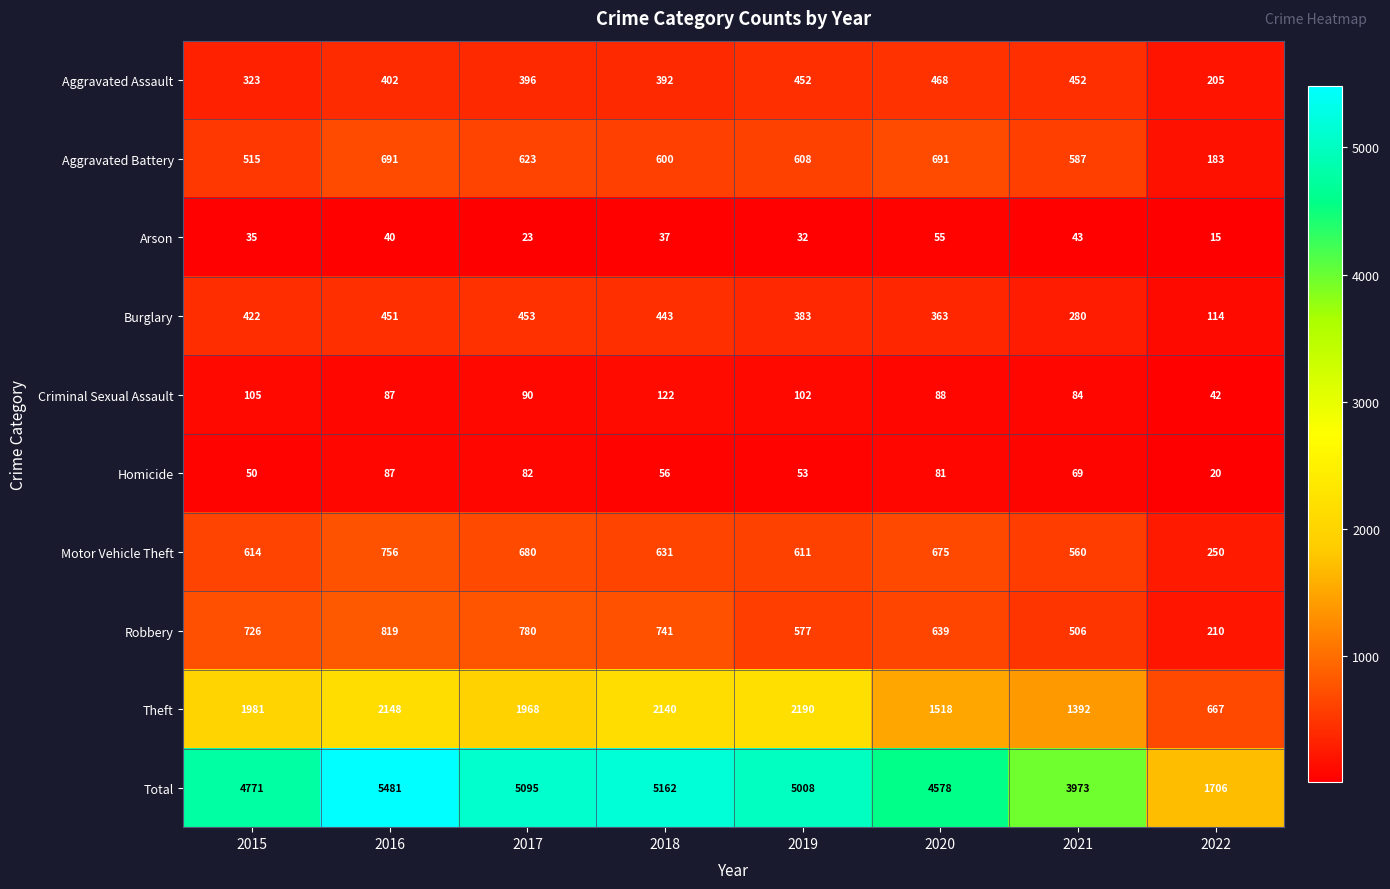

What is the approximate value of Aggravated Assault at 2022?

205